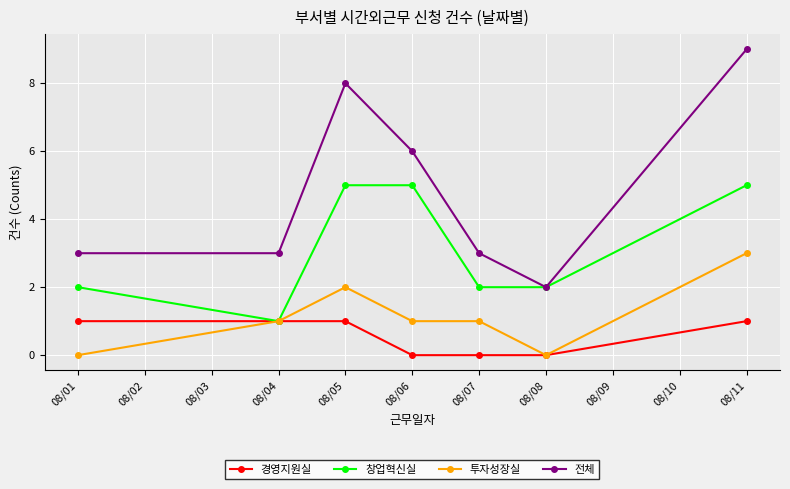

True or false: 전체 and 경영지원실 cross at least once.

False